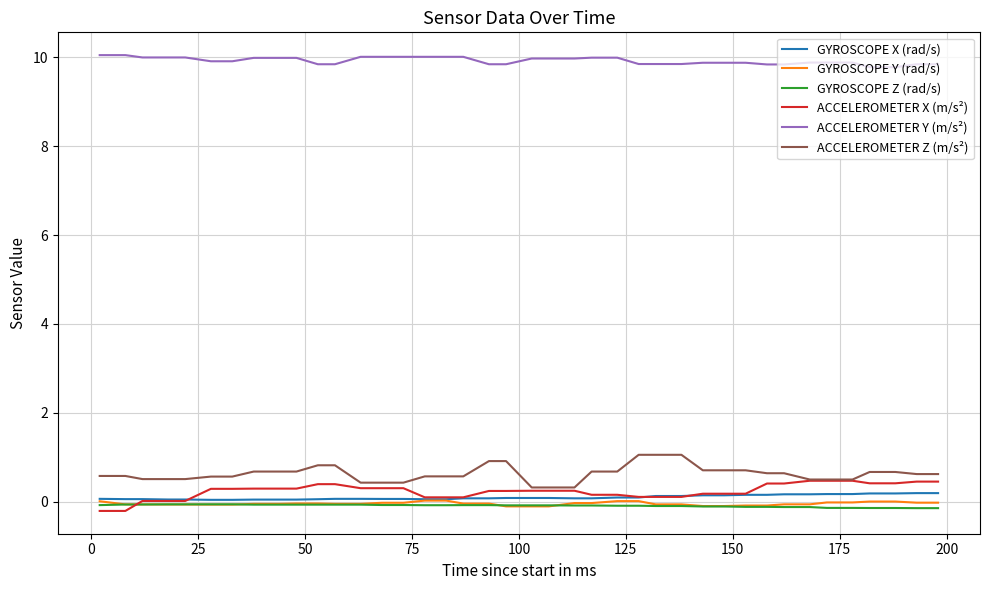

True or false: ACCELEROMETER X (m/s²) and ACCELEROMETER Y (m/s²) intersect in this chart.

False